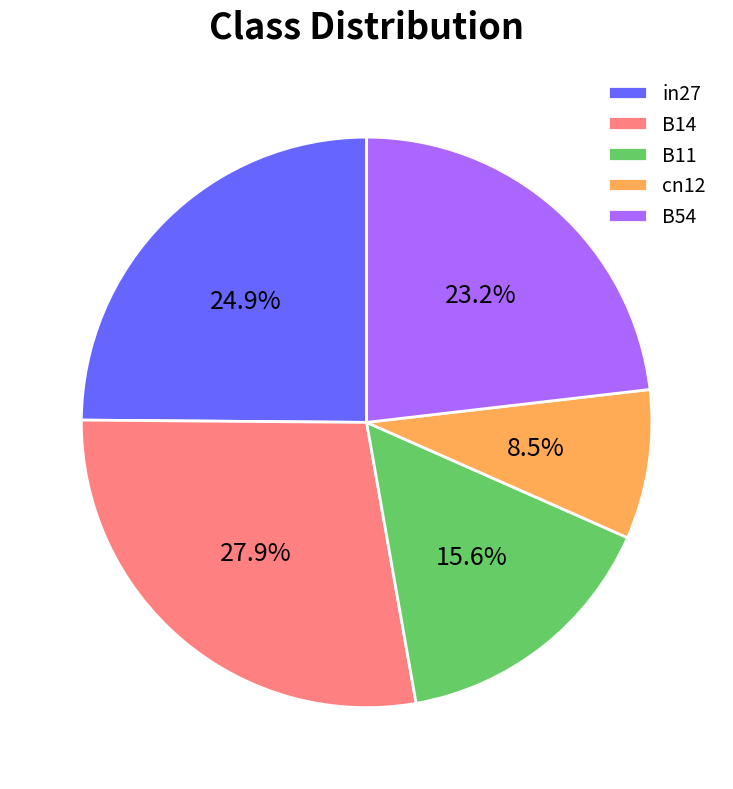

Which has a higher value, in27 or B14?

B14